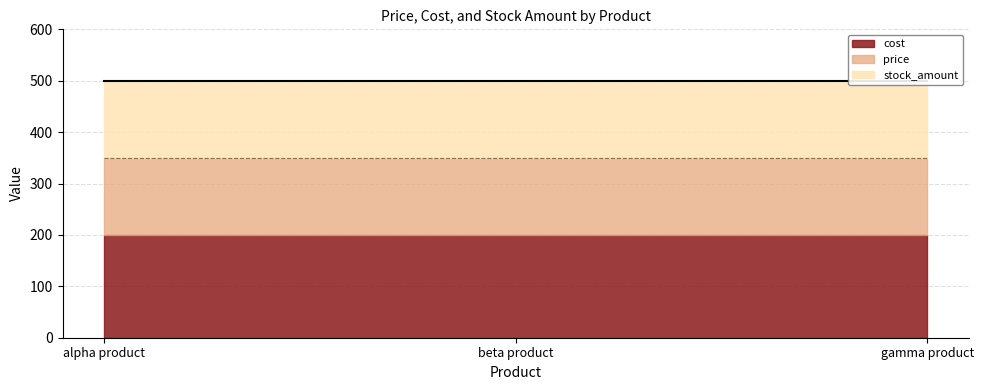

How many series are shown in this chart?

3